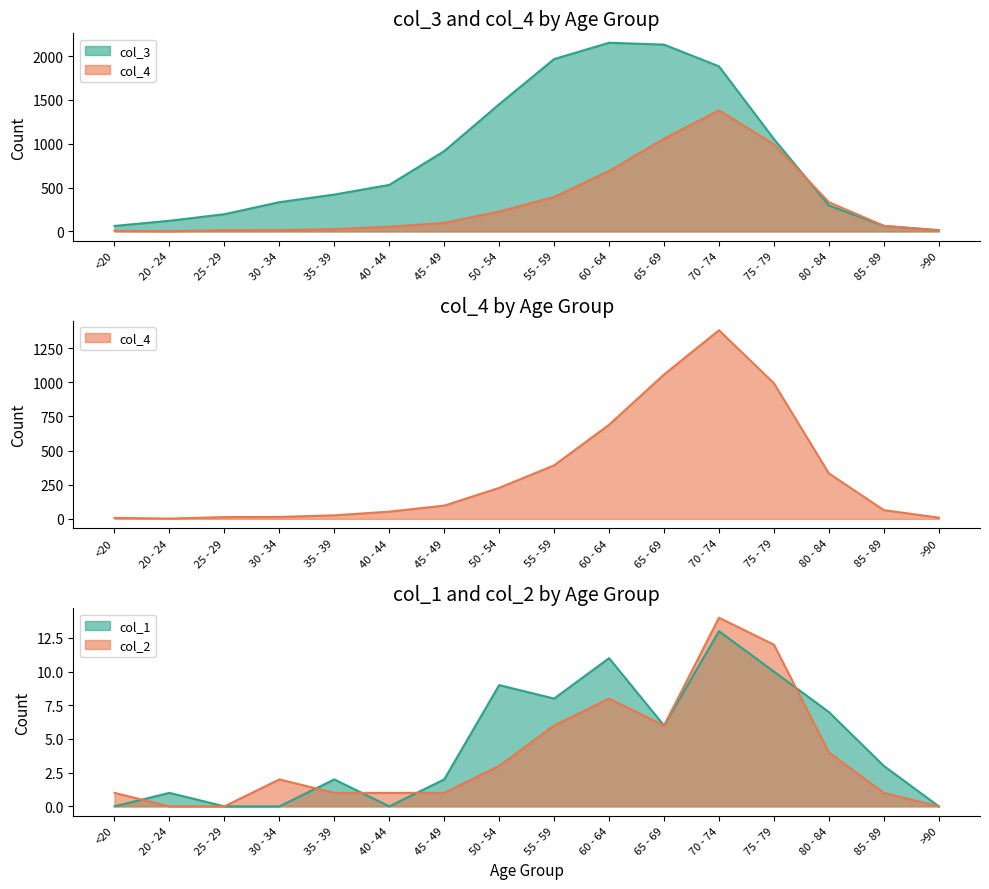

True or false: col_1 and col_2 intersect in this chart.

True